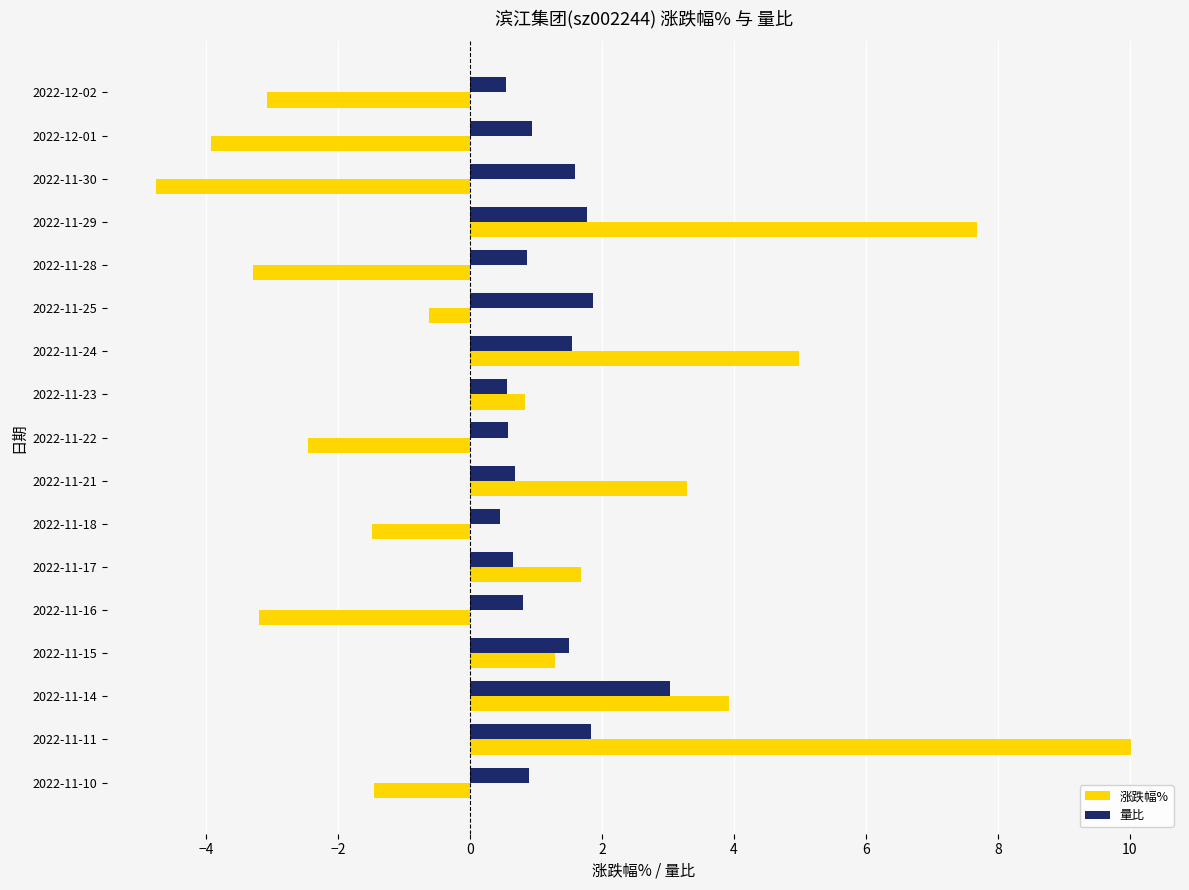

Which category has the highest value in the 涨跌幅% series?

2022-11-11